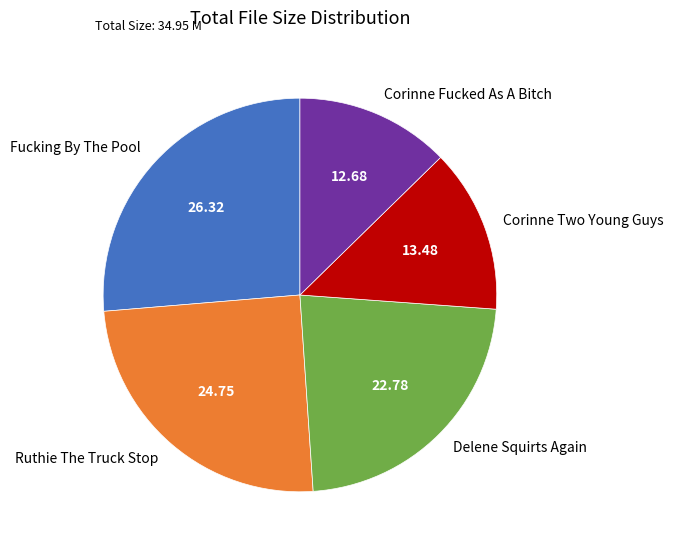

How many segments does this pie chart have?

5